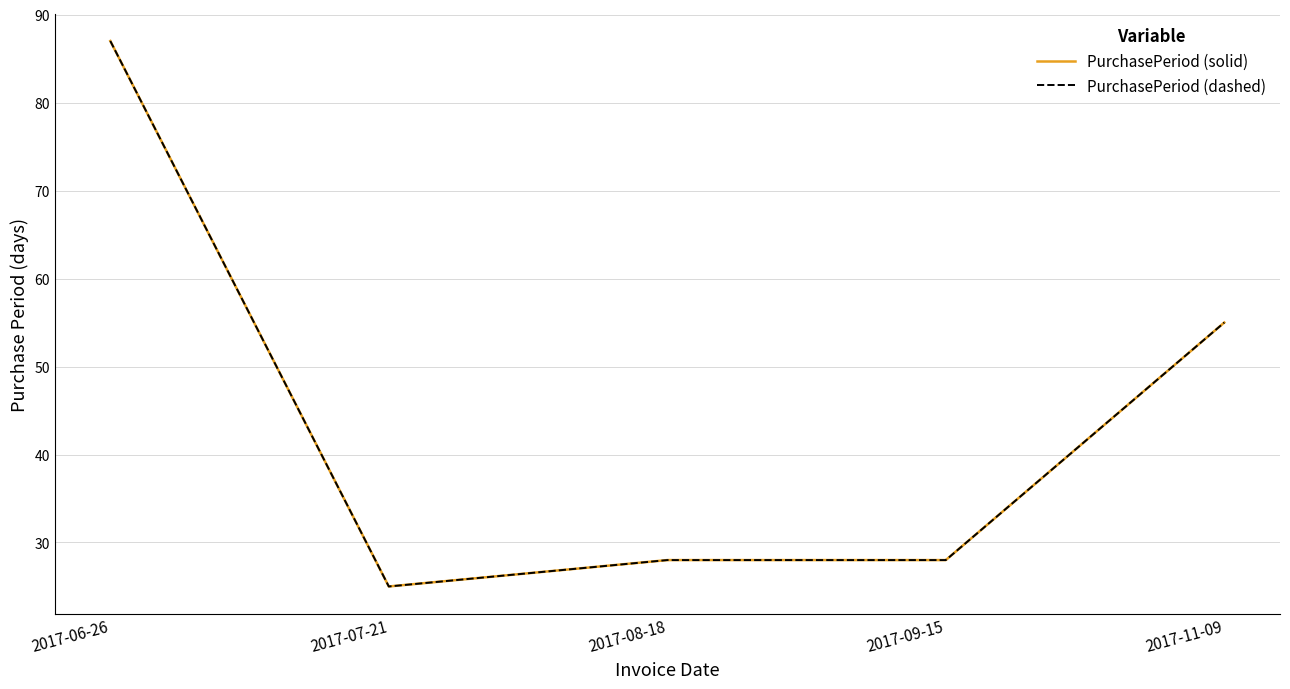

Where is the first local minimum for PurchasePeriod (dashed)?

2017-07-21